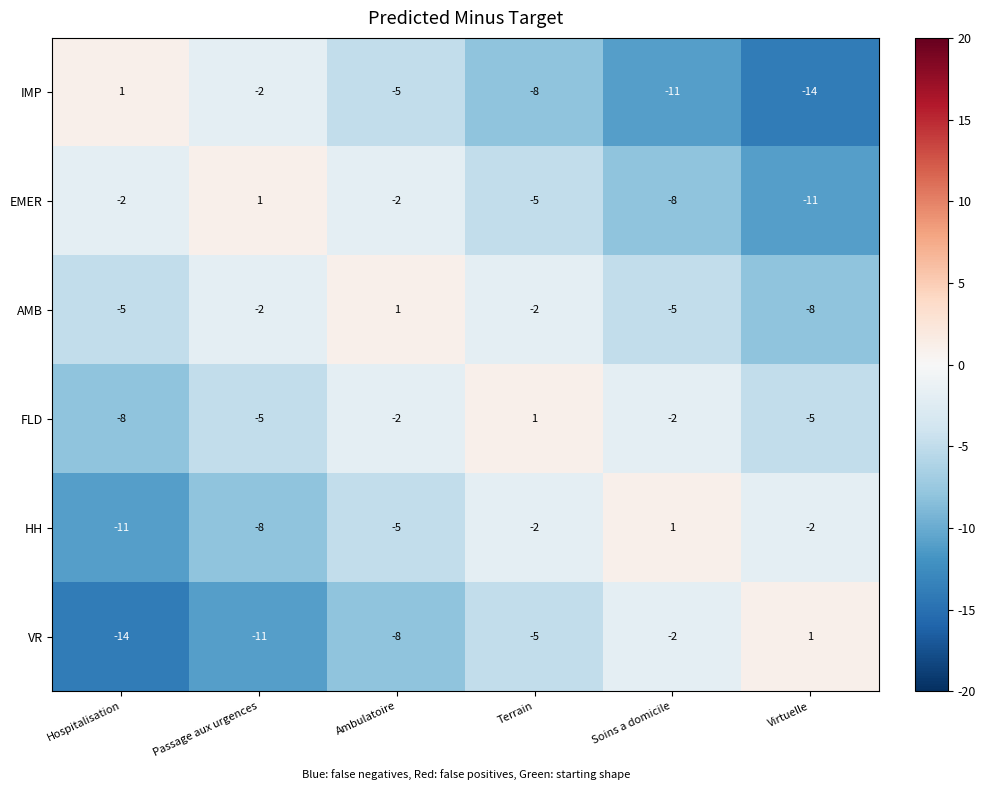

How many series are shown in this chart?

6